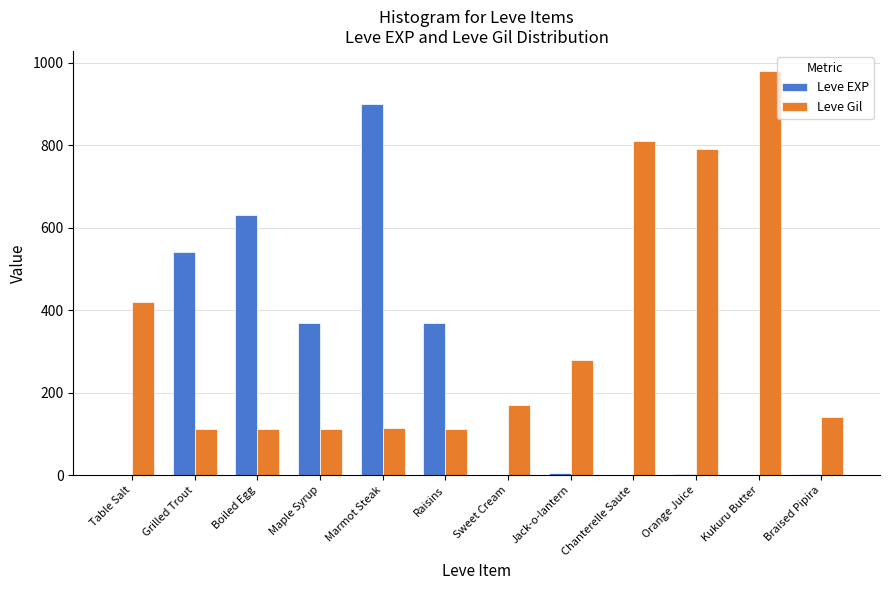

The value of Leve EXP at Grilled Trout is 773. True or false?

False